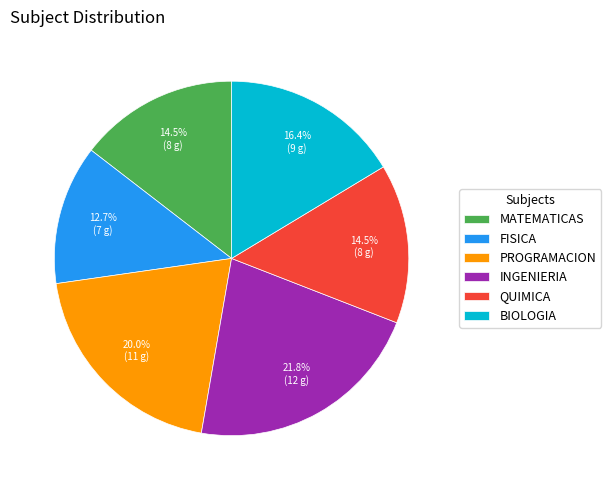

Is INGENIERIA the majority of the pie?

No